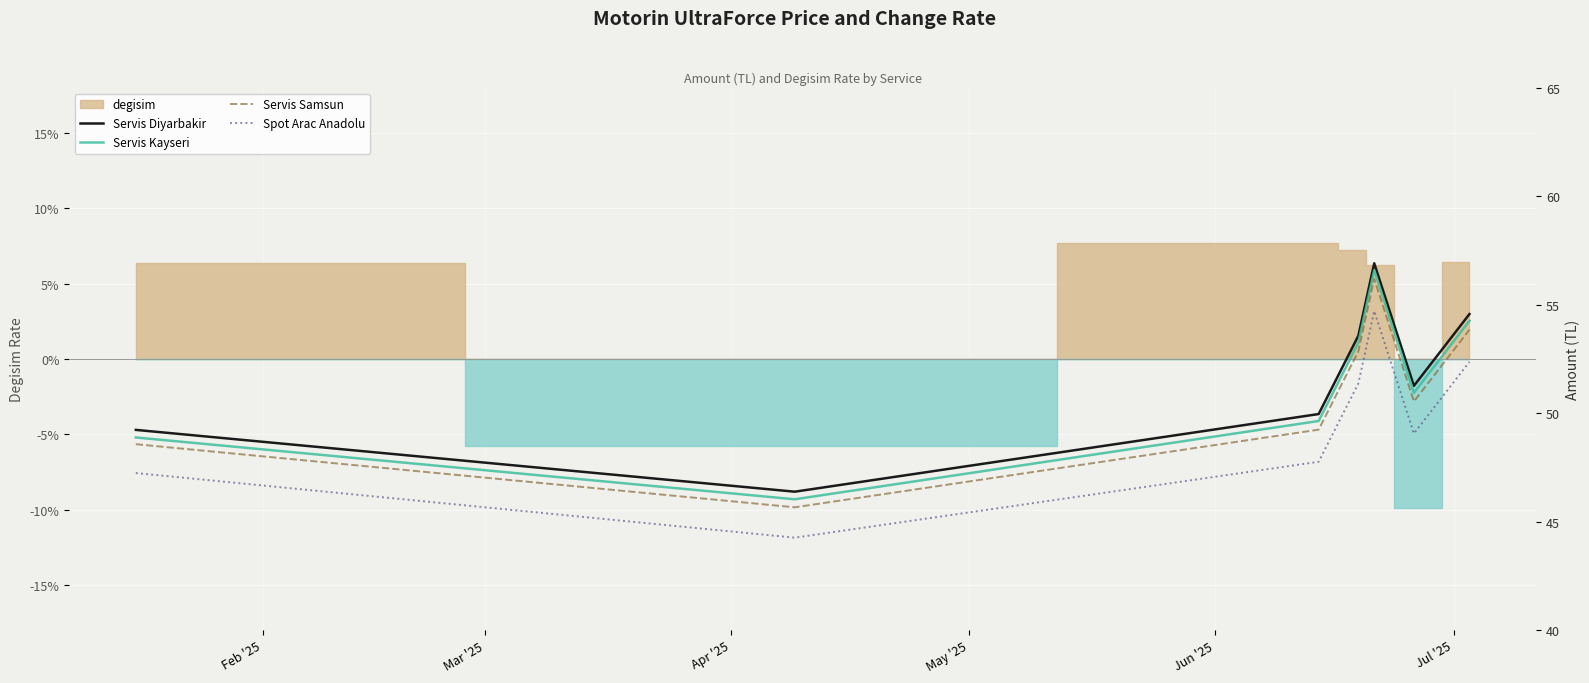

Which series has the largest total across all categories?

Servis Diyarbakir